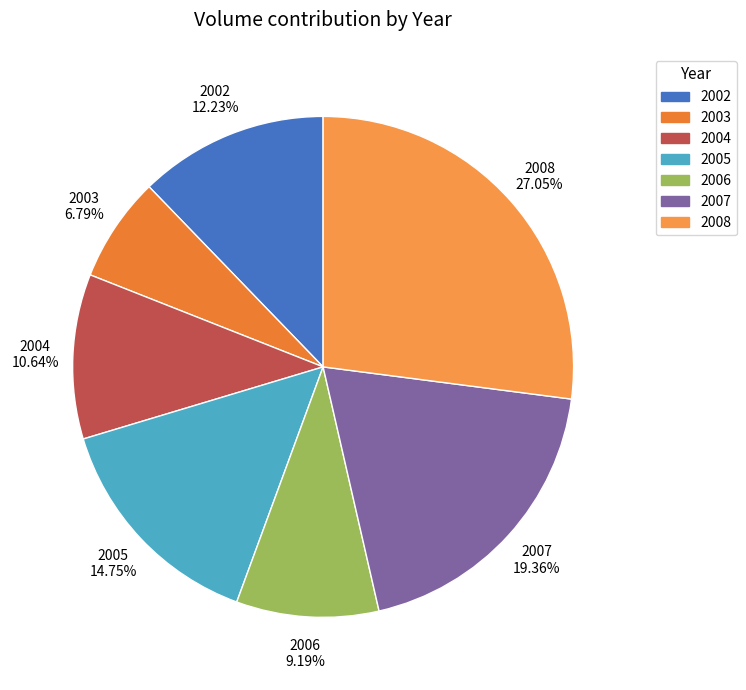

Do 2007 and 2004 together represent more than half of the pie?

No